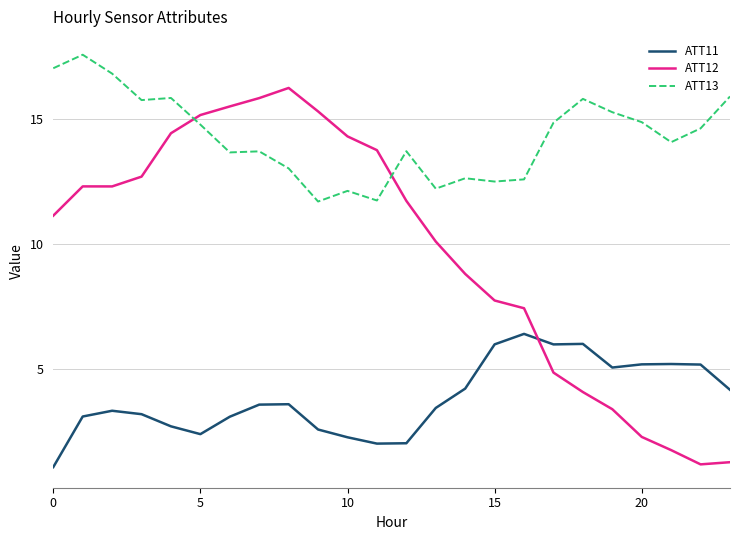

What is the lowest value of the ATT13 series?

11.7